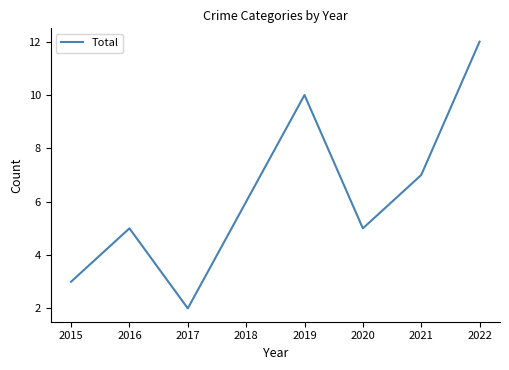

How many distinct data groups are displayed?

1